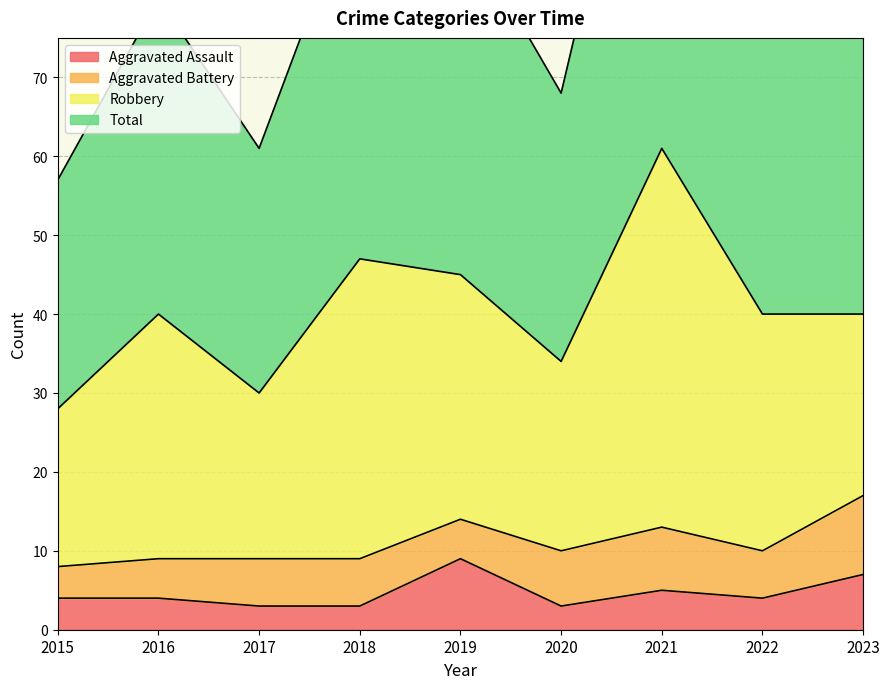

What is the sum of the Aggravated Assault values at 2018 and 2022?

7